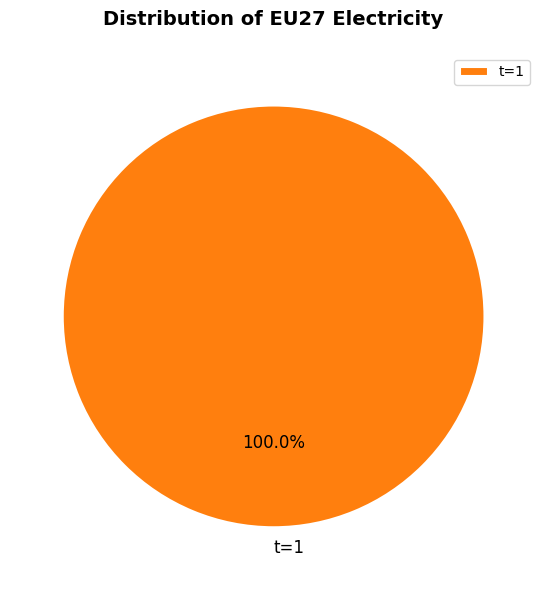

What is the majority slice?

t=1